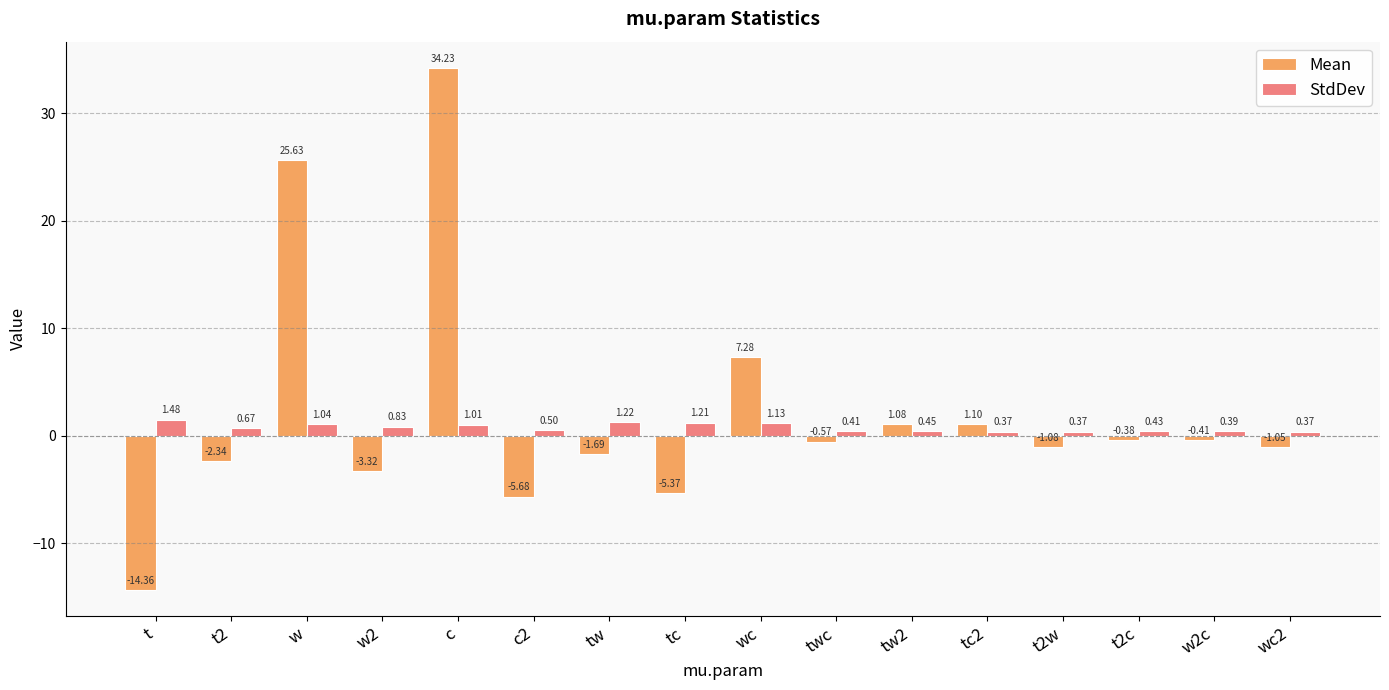

Which series changed the most between c2 and t2c?

Mean